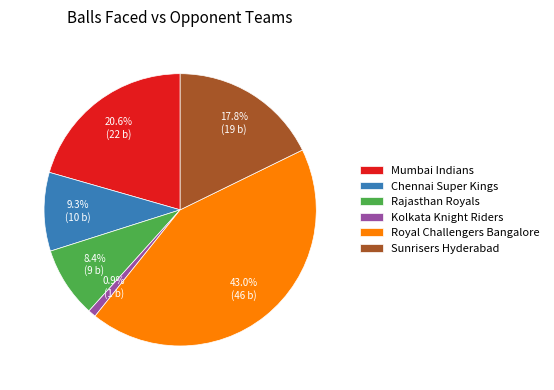

Does Rajasthan Royals represent more than half of the total?

No